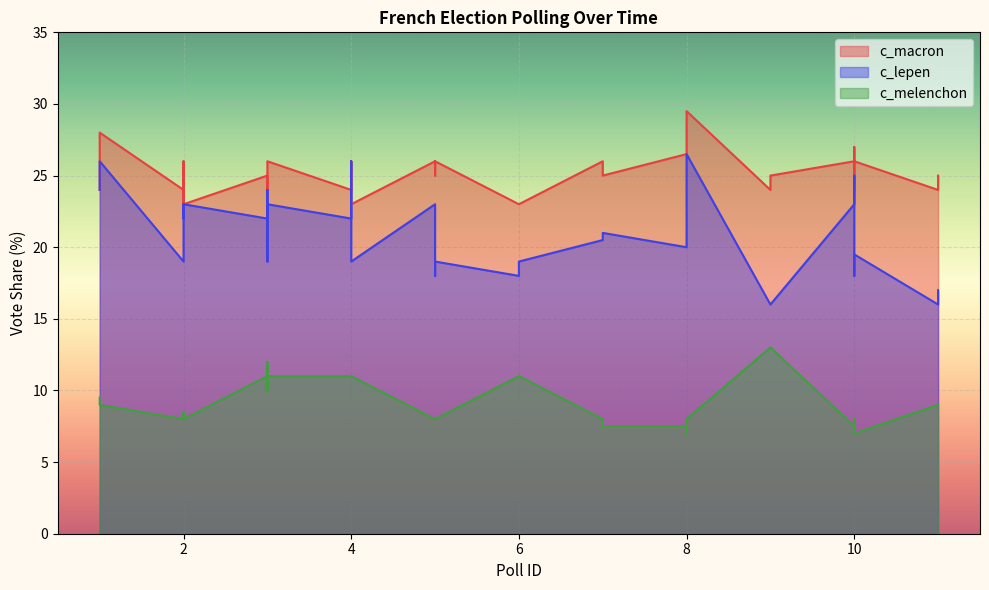

The c_melenchon series shows 1.7 at 10. True or false?

False